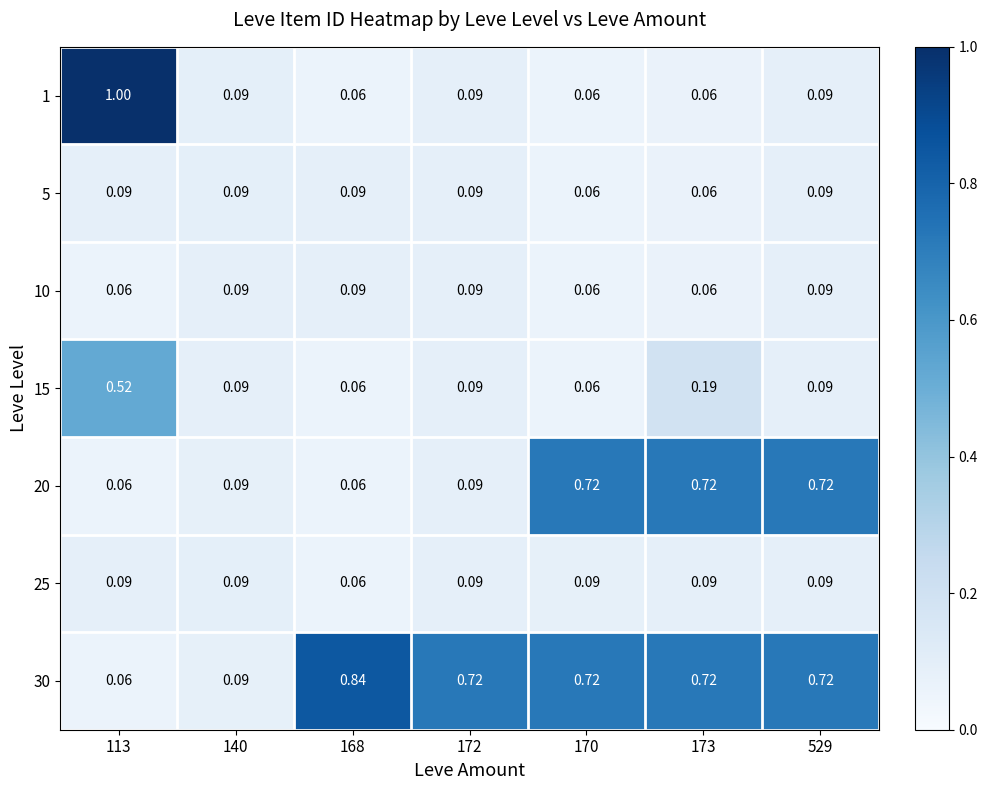

Is the value of 20 at 113 greater than the value of 10 at 529?

No